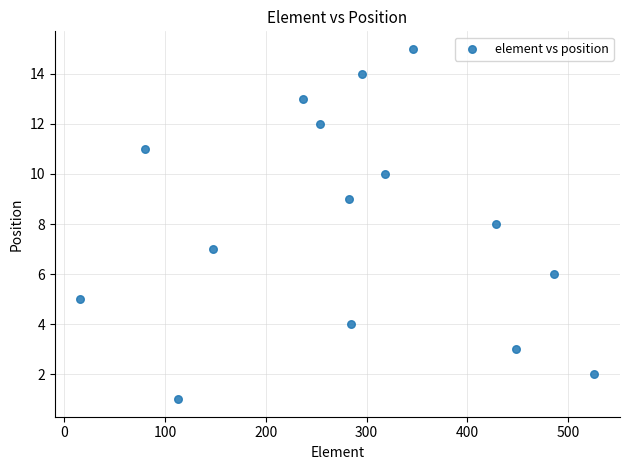

What is the range of Y values (max minus min)?

14